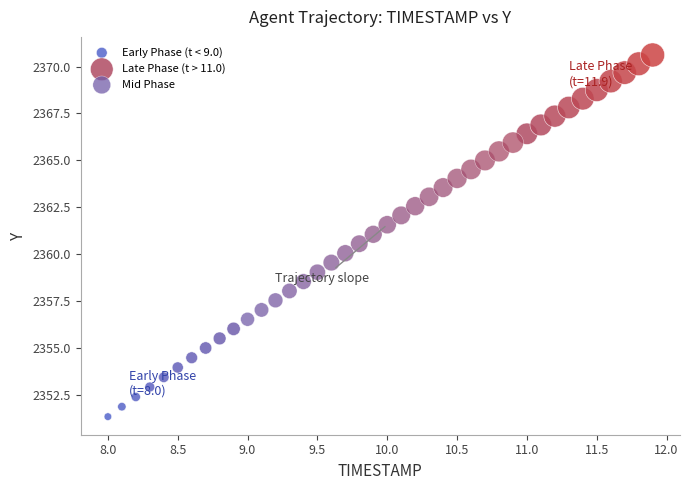

Which series contains the highest Y value?

Late Phase (t > 11.0)